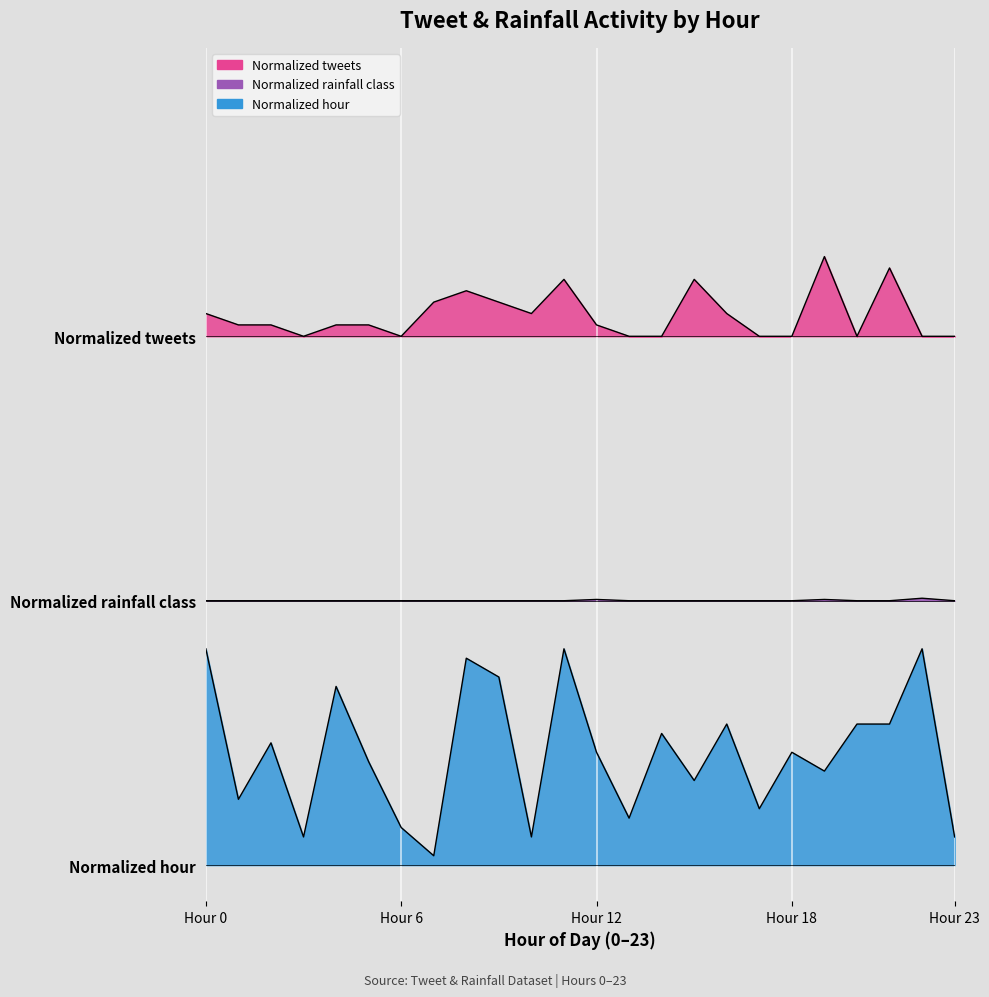

What is the difference between the Normalized hour values at 5 and 11?

0.5